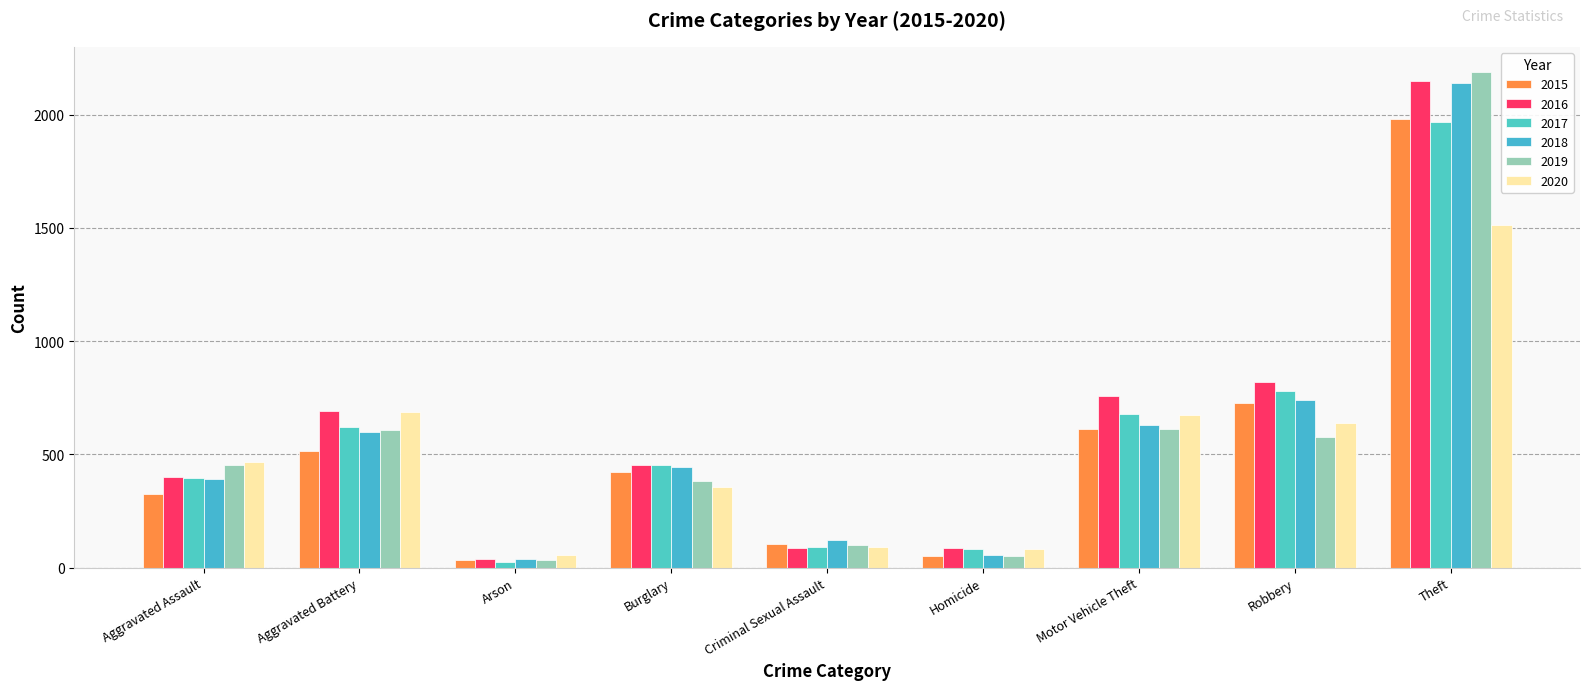

What is the smallest value displayed?

23